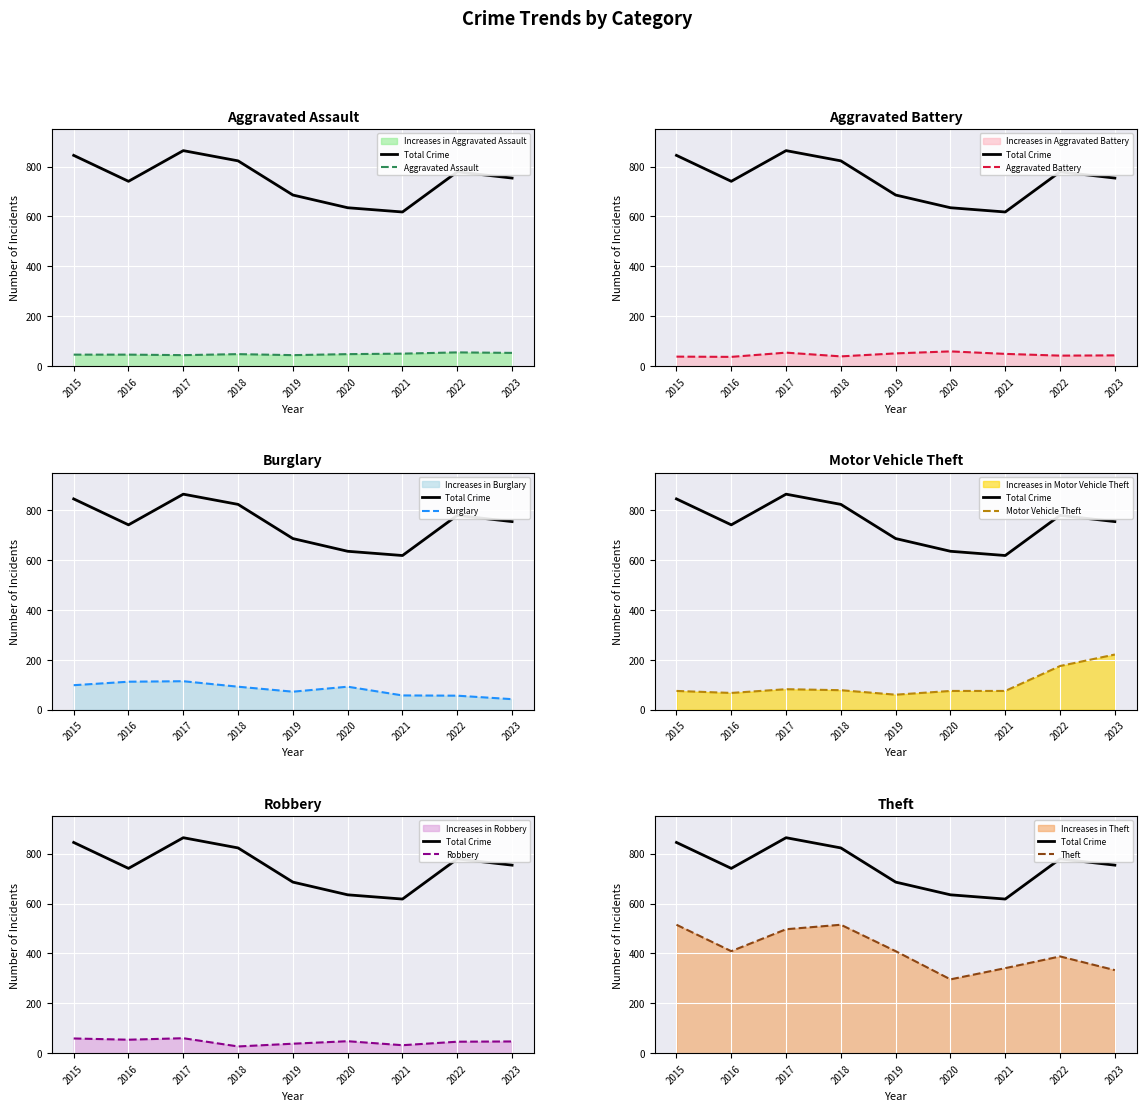

Reading right to left, list all the values displayed in this chart.

Aggravated Assault: 2023=53	2022=55	2021=50	2020=48	2019=44	2018=48	2017=44	2016=46	2015=46
Aggravated Battery: 2023=43	2022=42	2021=49	2020=59	2019=51	2018=39	2017=54	2016=37	2015=38
Burglary: 2023=42	2022=56	2021=57	2020=92	2019=72	2018=92	2017=114	2016=112	2015=98
Motor Vehicle Theft: 2023=221	2022=175	2021=75	2020=75	2019=60	2018=78	2017=82	2016=67	2015=75
Robbery: 2023=47	2022=46	2021=32	2020=48	2019=38	2018=27	2017=60	2016=54	2015=59
Theft: 2023=333	2022=388	2021=341	2020=296	2019=409	2018=515	2017=497	2016=409	2015=515